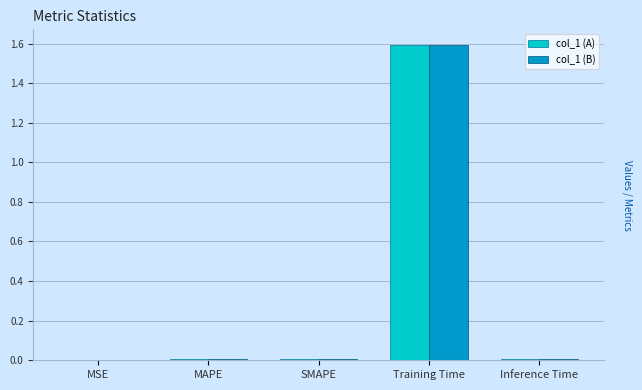

Is it true that col_1 (B) equals 0.0 at MAPE?

True